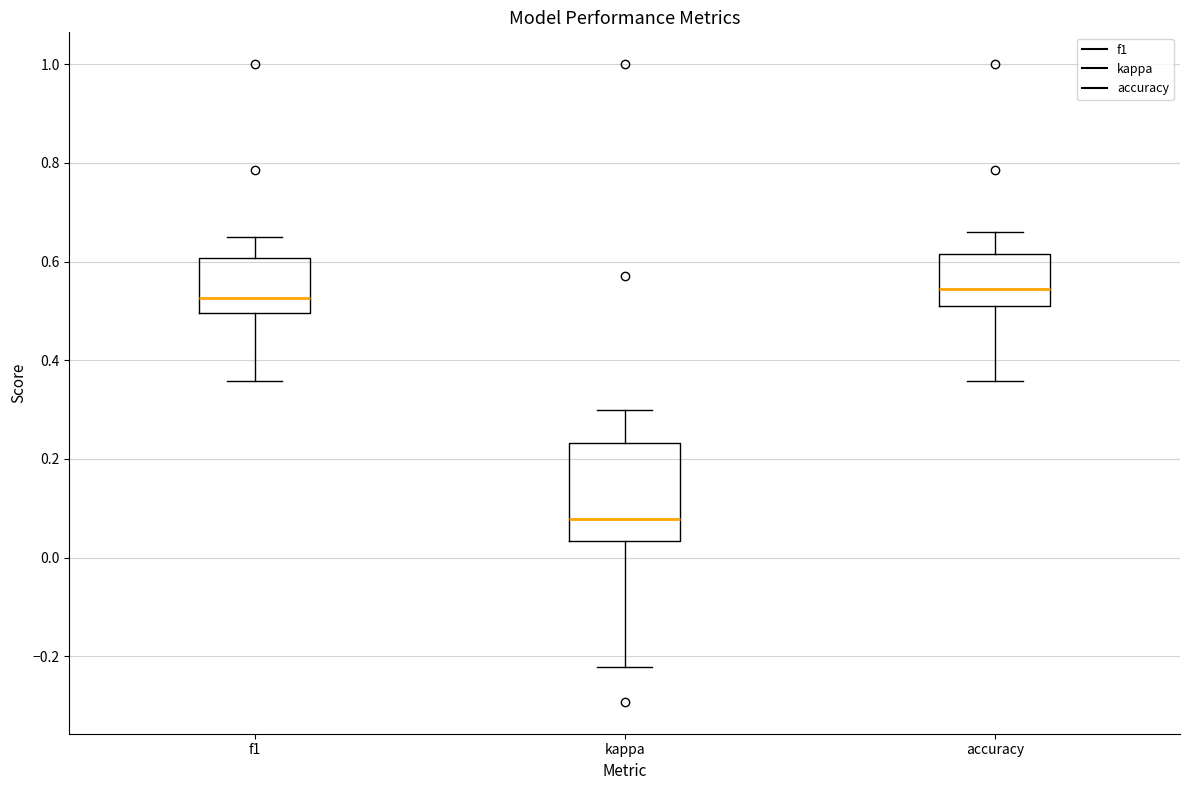

Reading left to right, read every box against the y-axis: the position of its median line, the range the box covers, and the ends of its whiskers. The values are not printed on the chart, so give them approximately, as read against the axis.

f1: median 0.52, box 0.50 to 0.60, whiskers 0.36 to 0.66
kappa: median 0.08, box 0.04 to 0.24, whiskers -0.22 to 0.30
accuracy: median 0.54, box 0.50 to 0.62, whiskers 0.36 to 0.66